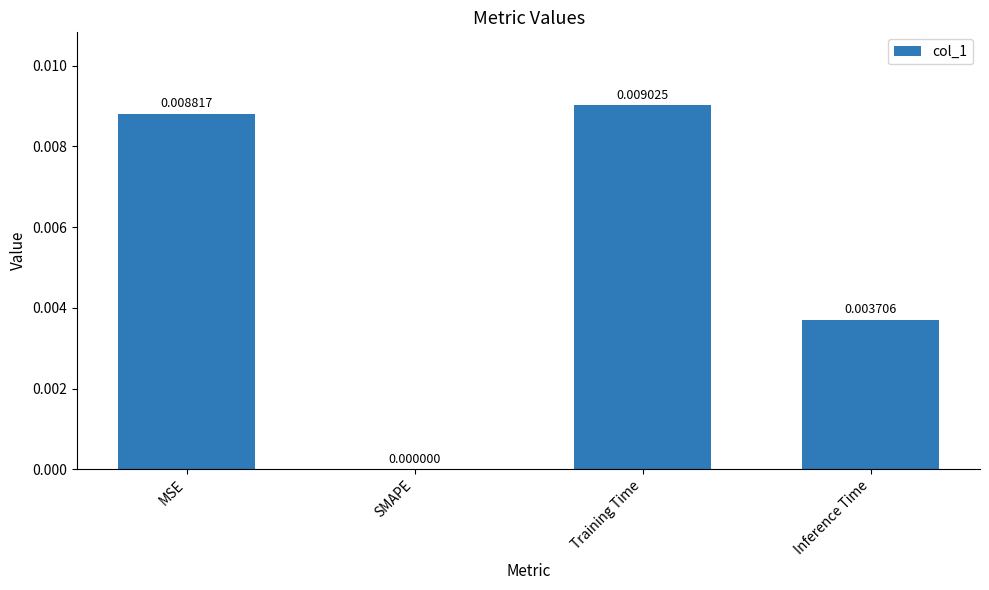

At which label is the value closest to 0?

SMAPE